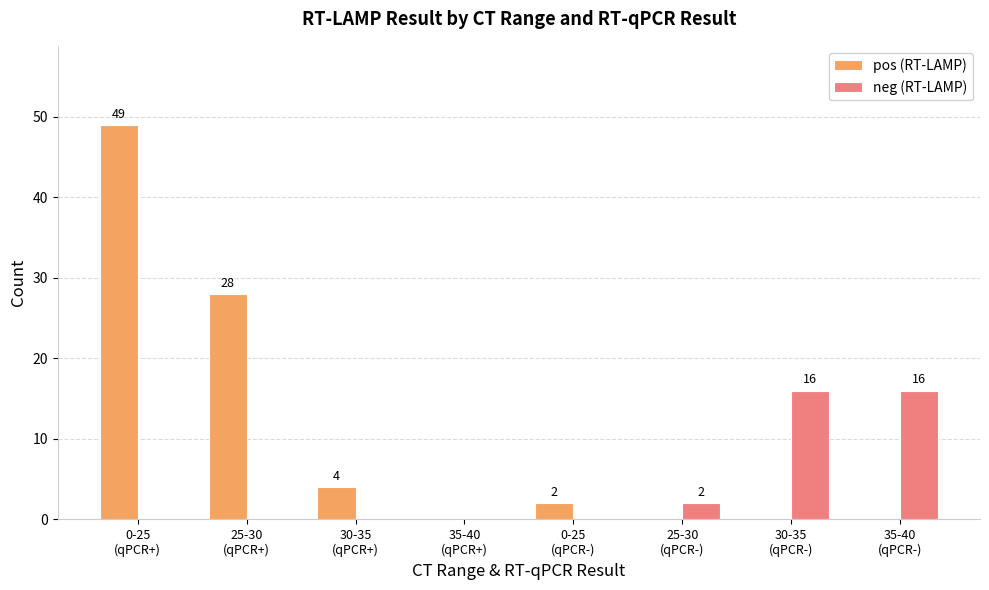

At which label does pos (RT-LAMP) first exceed 2?

0-25
(qPCR+)